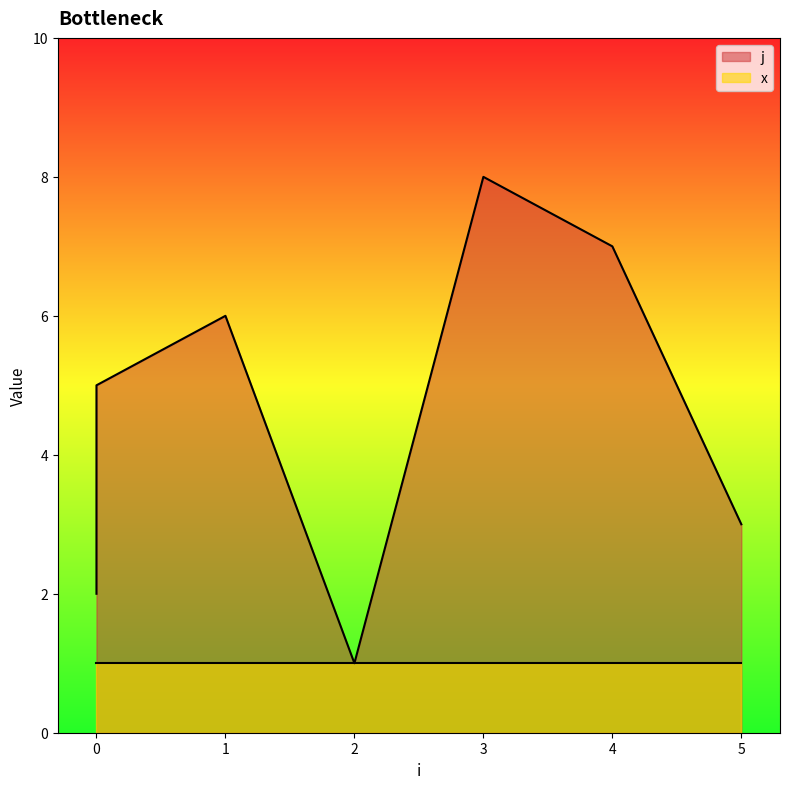

What value does the data have at 2?

1